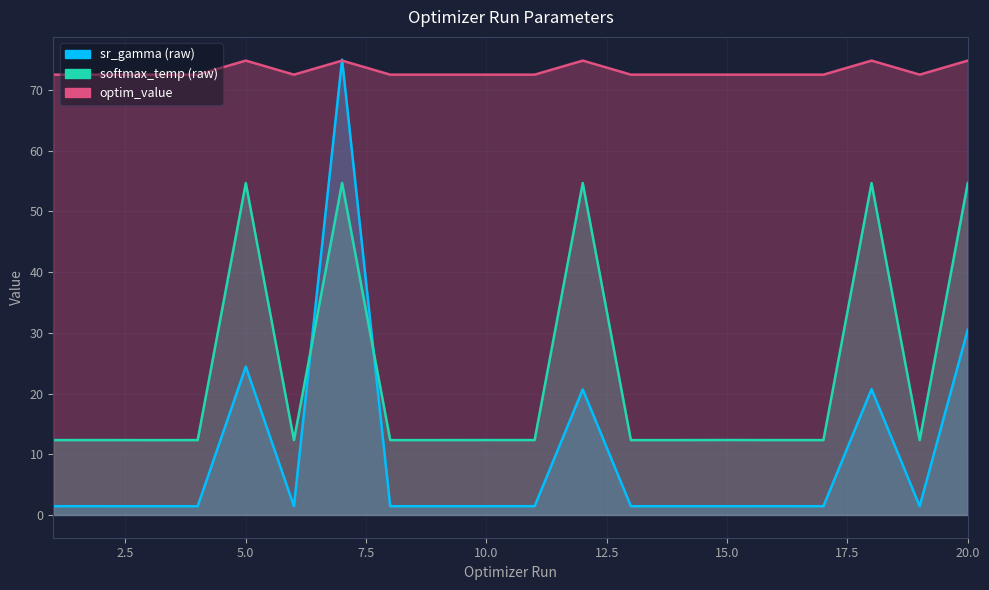

Which series ends up on top after the final intersection of optim_value and sr_gamma (raw)?

optim_value